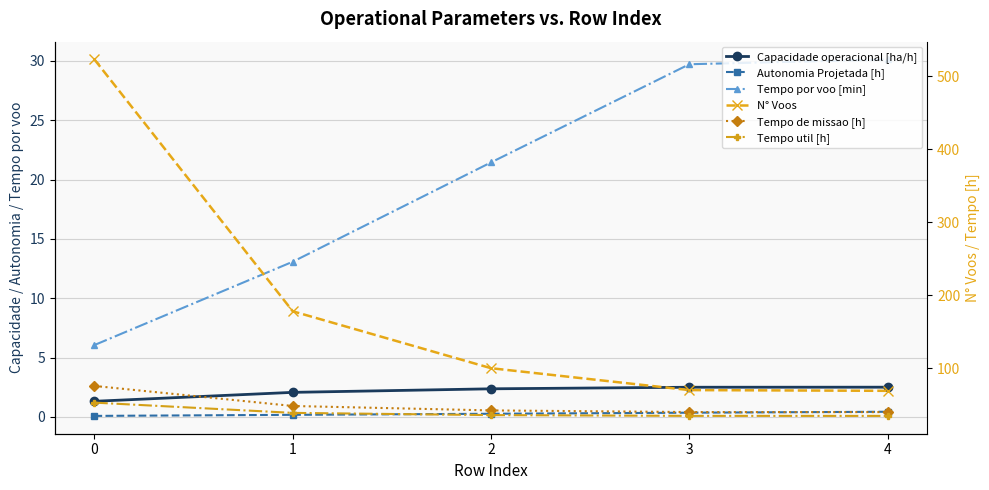

What are all the series names shown in the legend?

Capacidade operacional [ha/h], Autonomia Projetada [h], Tempo por voo [min], N° Voos, Tempo de missao [h], Tempo util [h]